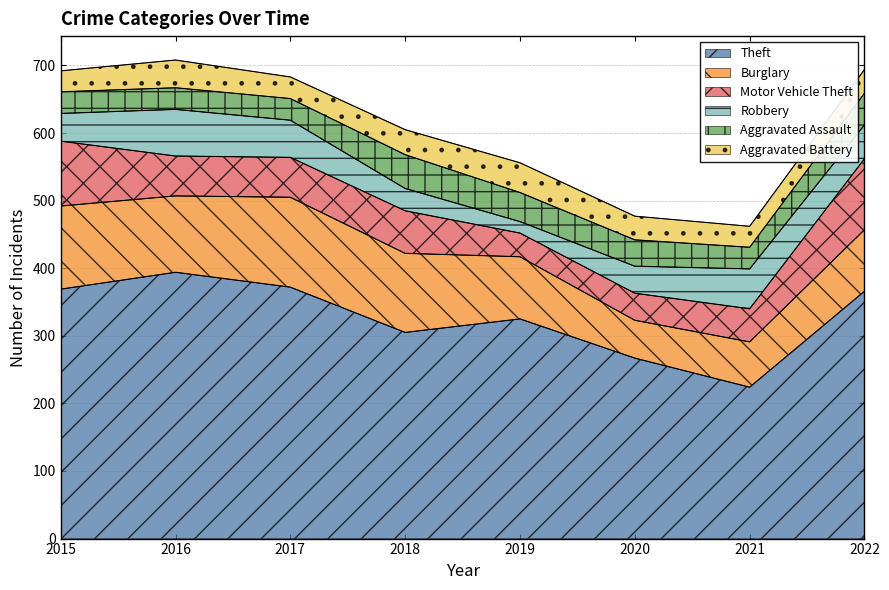

True or false: Theft has more than 0 points higher than both neighbors.

True